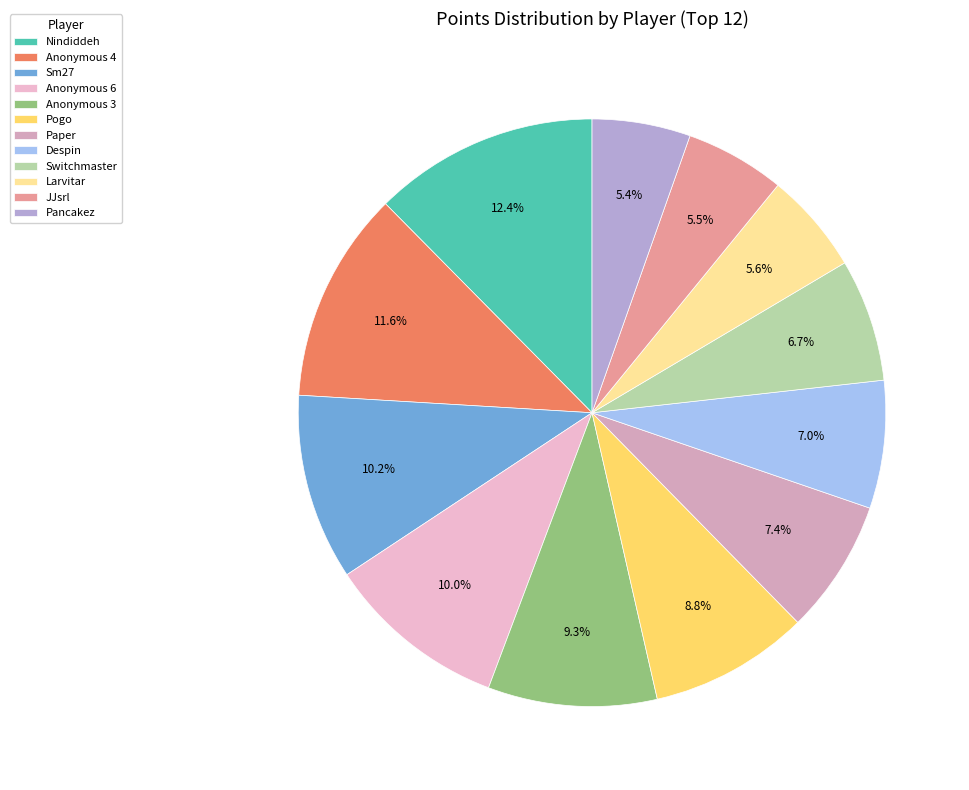

How many slices are in this pie chart?

12